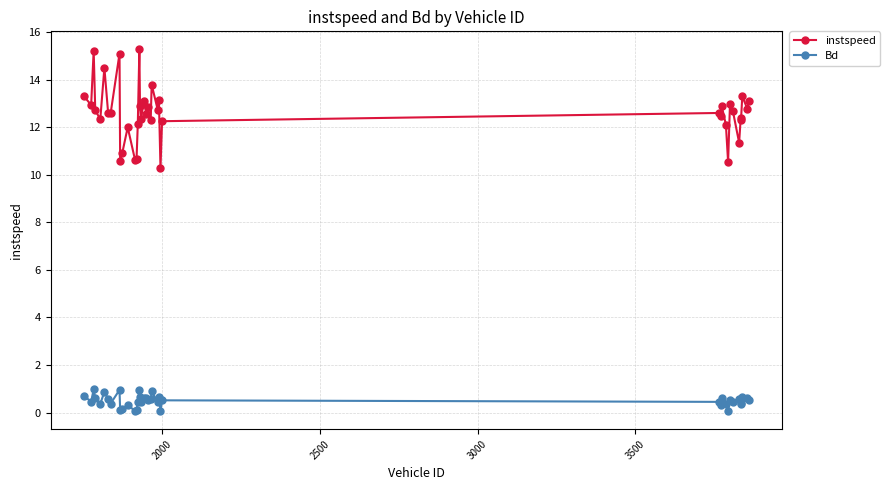

What is the difference between the maximum and second lowest values in the instspeed series?

4.7